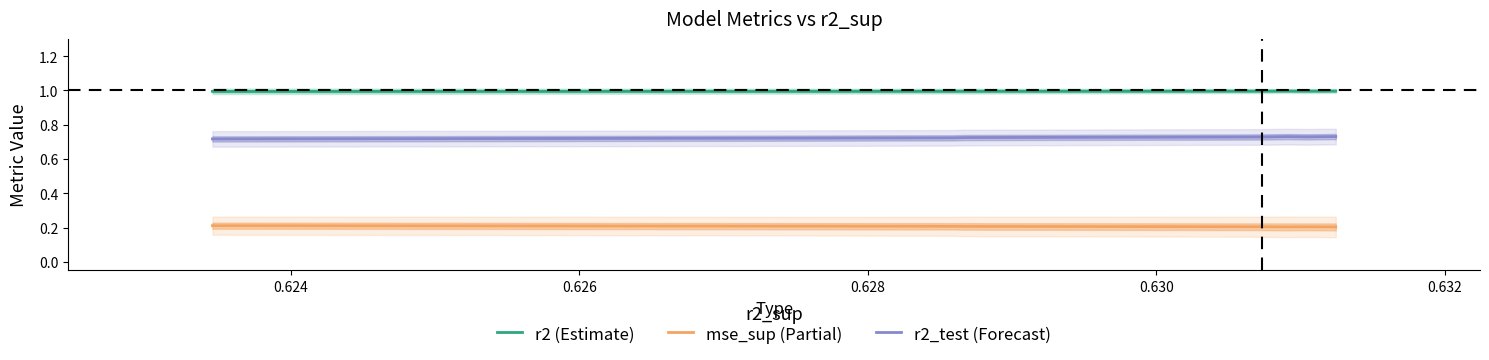

True or false: mse_sup (Partial) and r2 (Estimate) intersect in this chart.

False